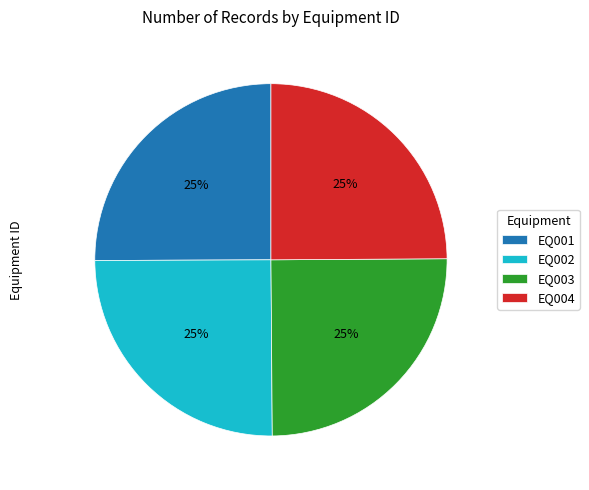

True or false: EQ004 accounts for 25% of the total.

True